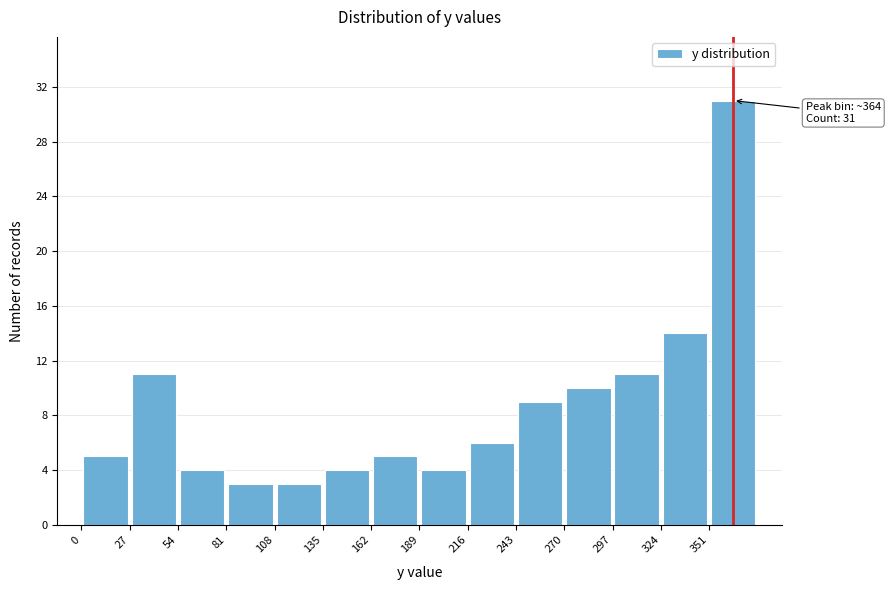

Over which range of the x-axis is the bar tallest?

351 to 378